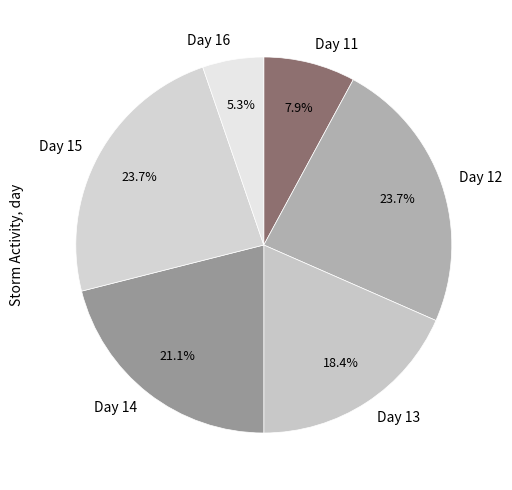

Do Day 16 and Day 11 together represent more than half of the pie?

No